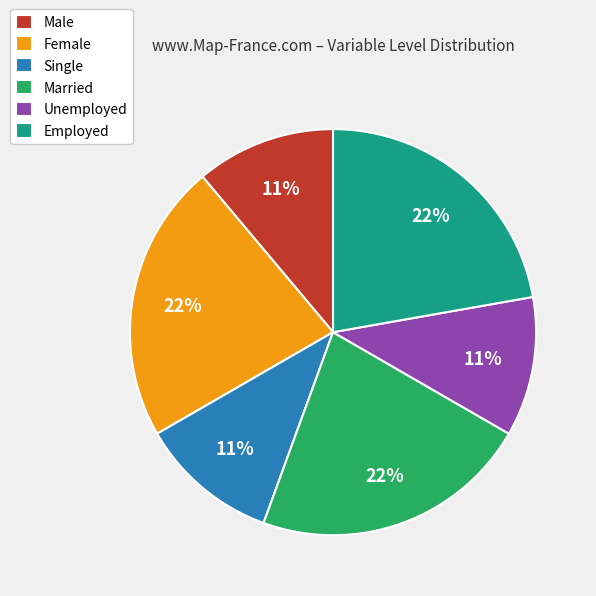

Between Employed and Unemployed, which is larger?

Employed